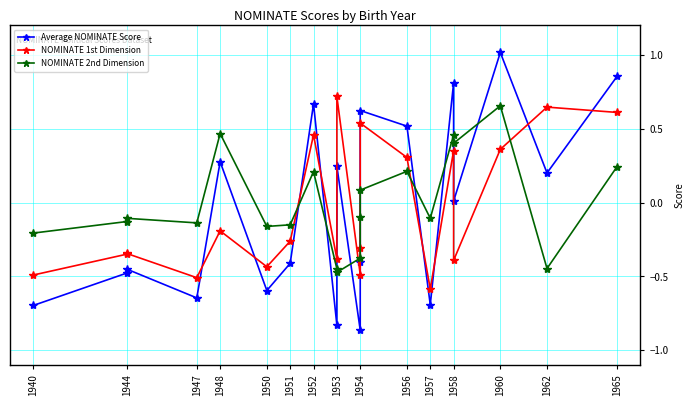

What is the difference between the maximum and second lowest values in the NOMINATE 2nd Dimension series?

1.1